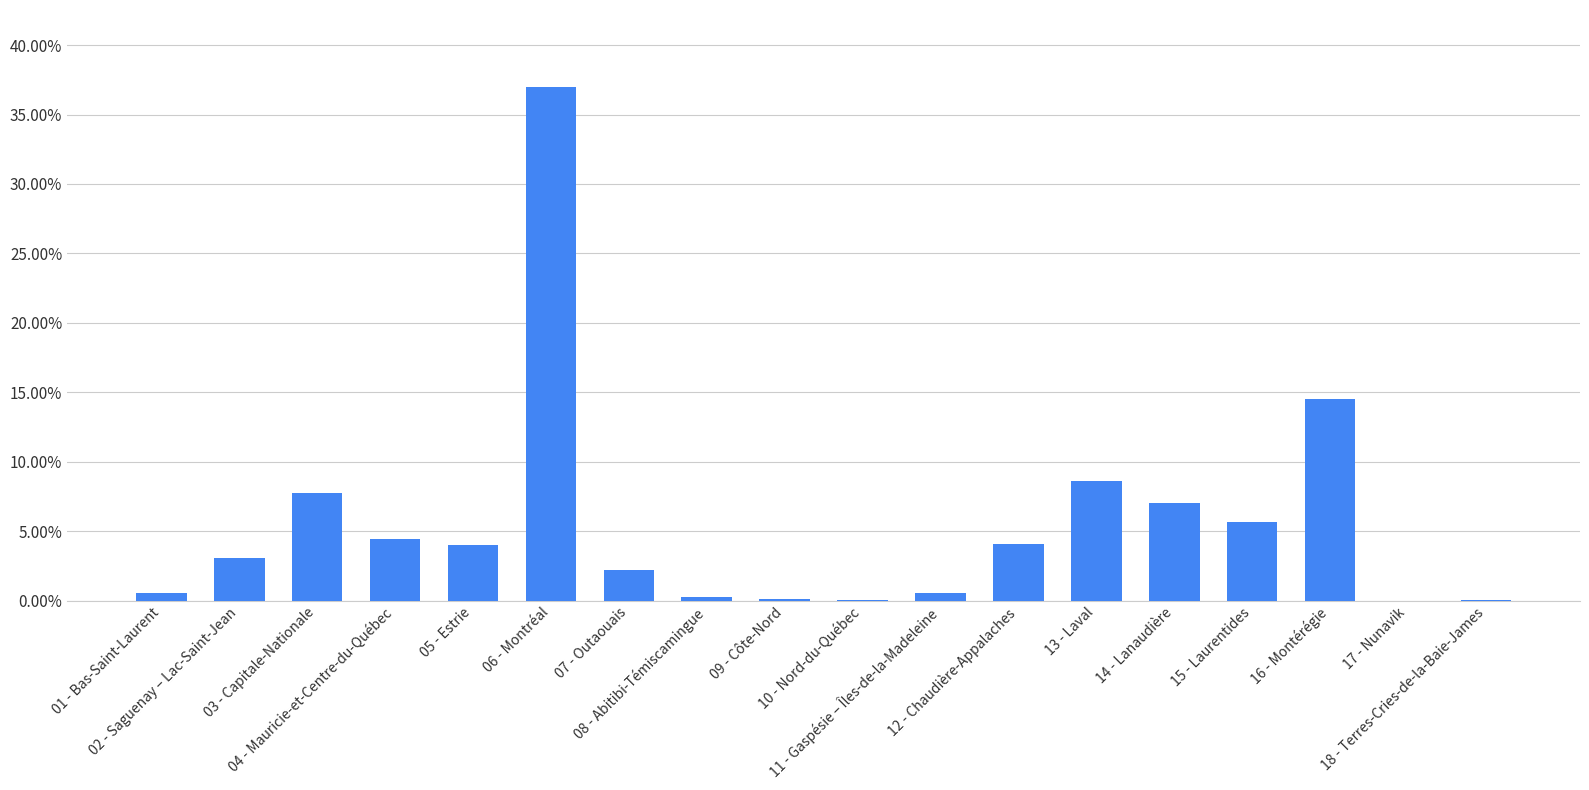

What is the sum of all values?

100.0